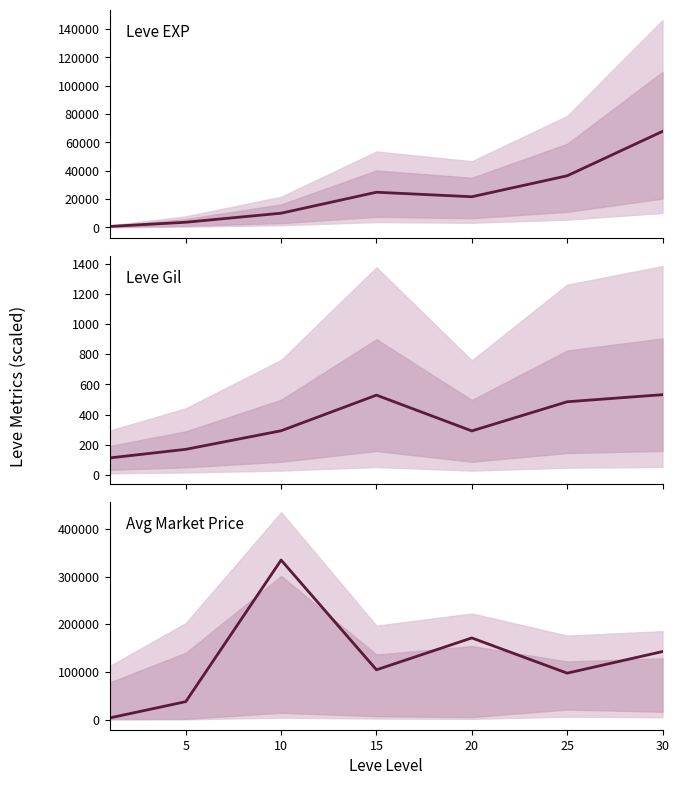

Between 20 and 25, which is larger?

25